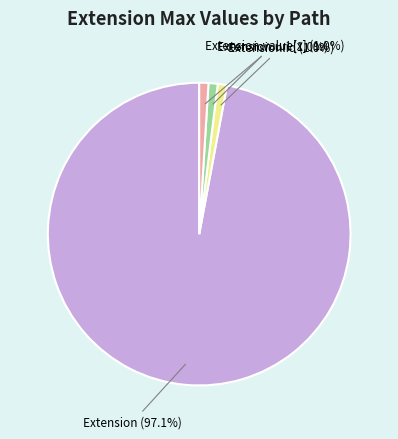

Does Extension.url account for over 50% of the chart?

No